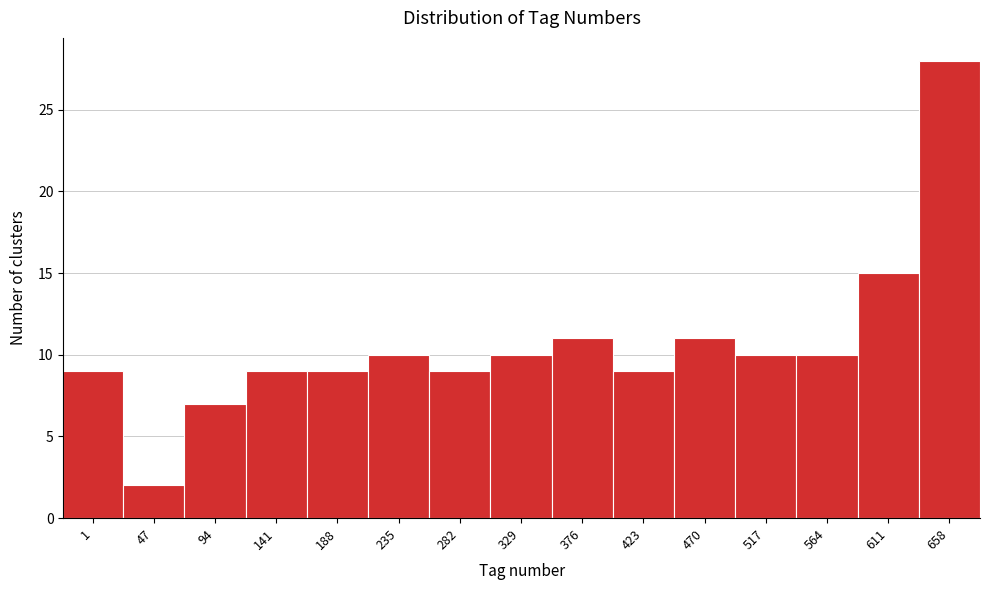

Reading left to right, list all the values displayed in this chart.

1=9	47=2	94=7	141=9	188=9	235=10	282=9	329=10	376=11	423=9	470=11	517=10	564=10	611=15	658=28